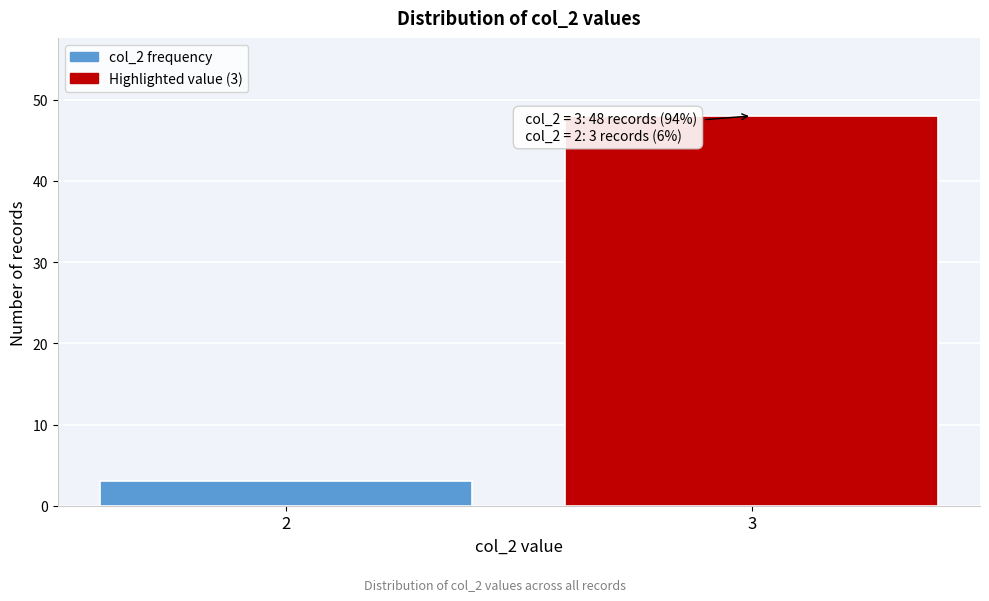

Reading right to left, list all the values displayed in this chart.

48	3